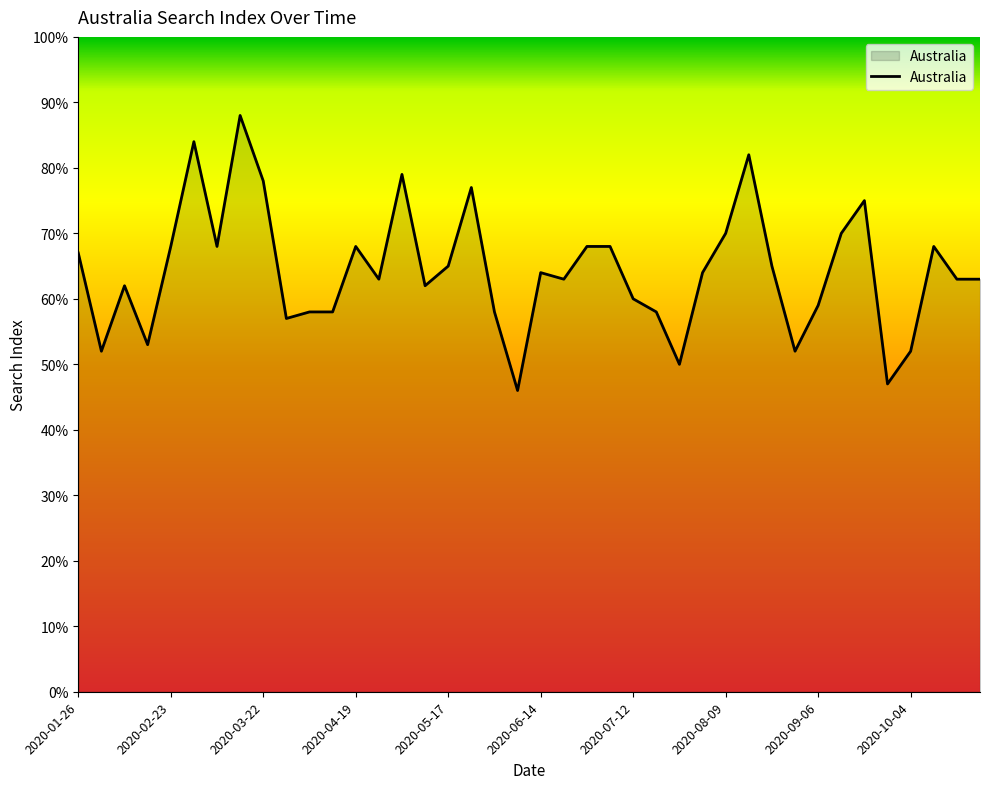

What is the minimum value shown in the chart?

46